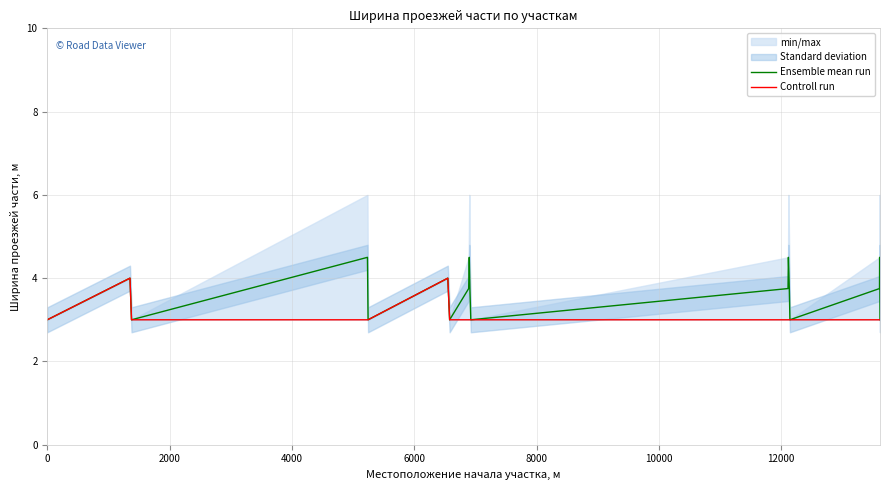

What is the minimum value for Ensemble mean run?

3.0